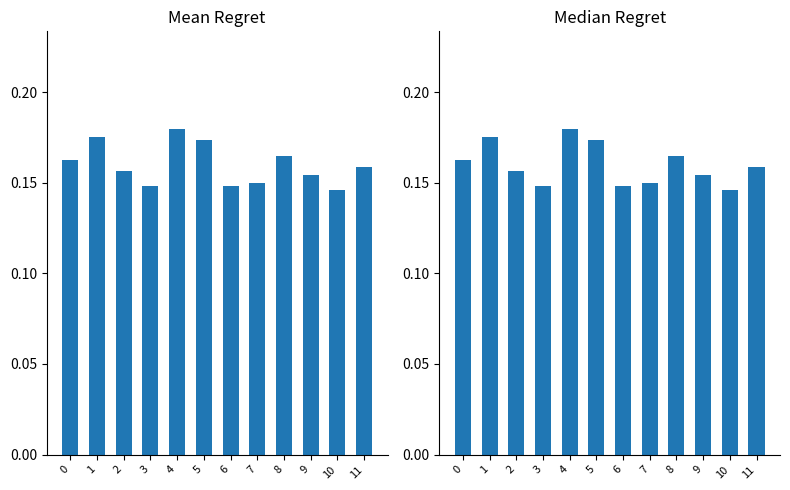

The value at 11 is 0.2. True or false?

True